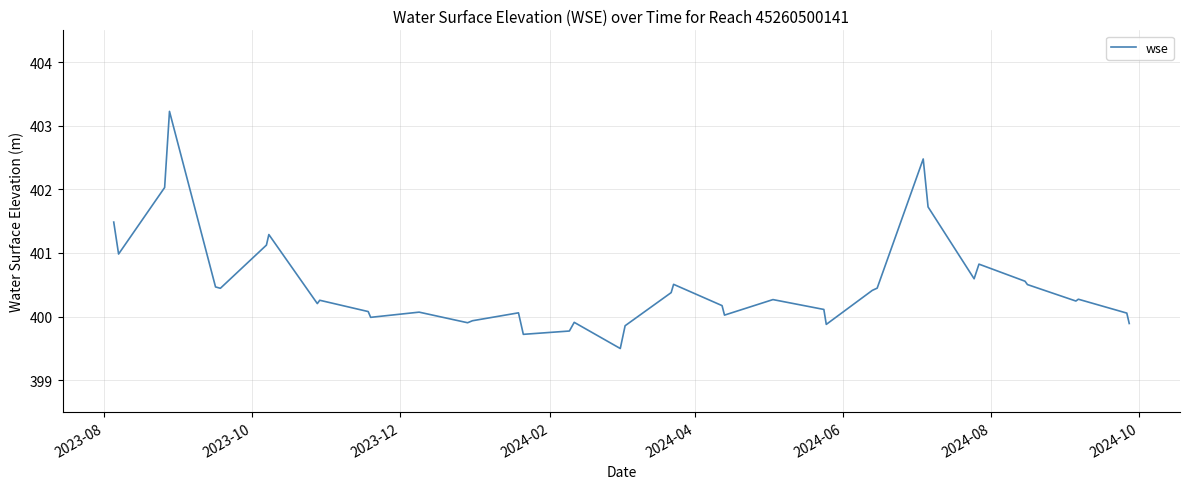

What is the difference between the maximum and second lowest values?

3.5